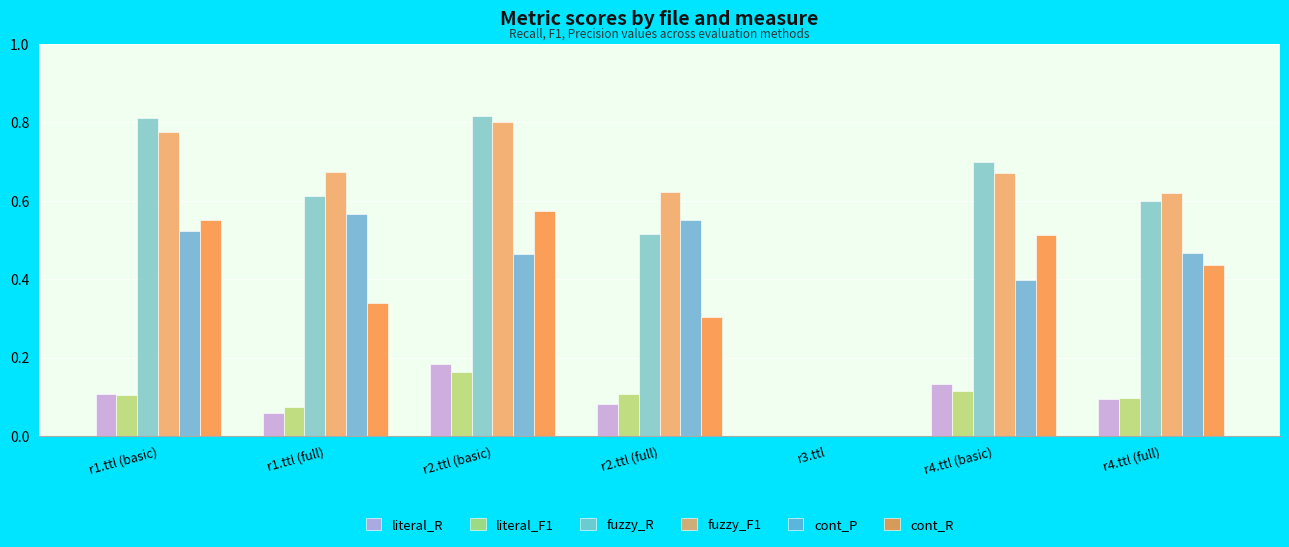

Which series has the largest range (max minus min)?

fuzzy_R